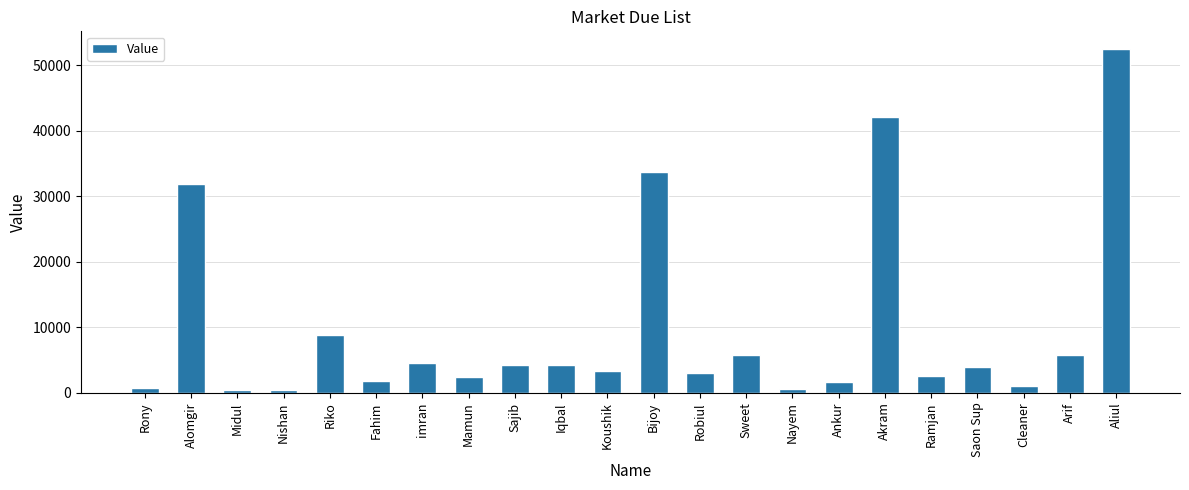

What is the difference between the second highest and second lowest values?

41746